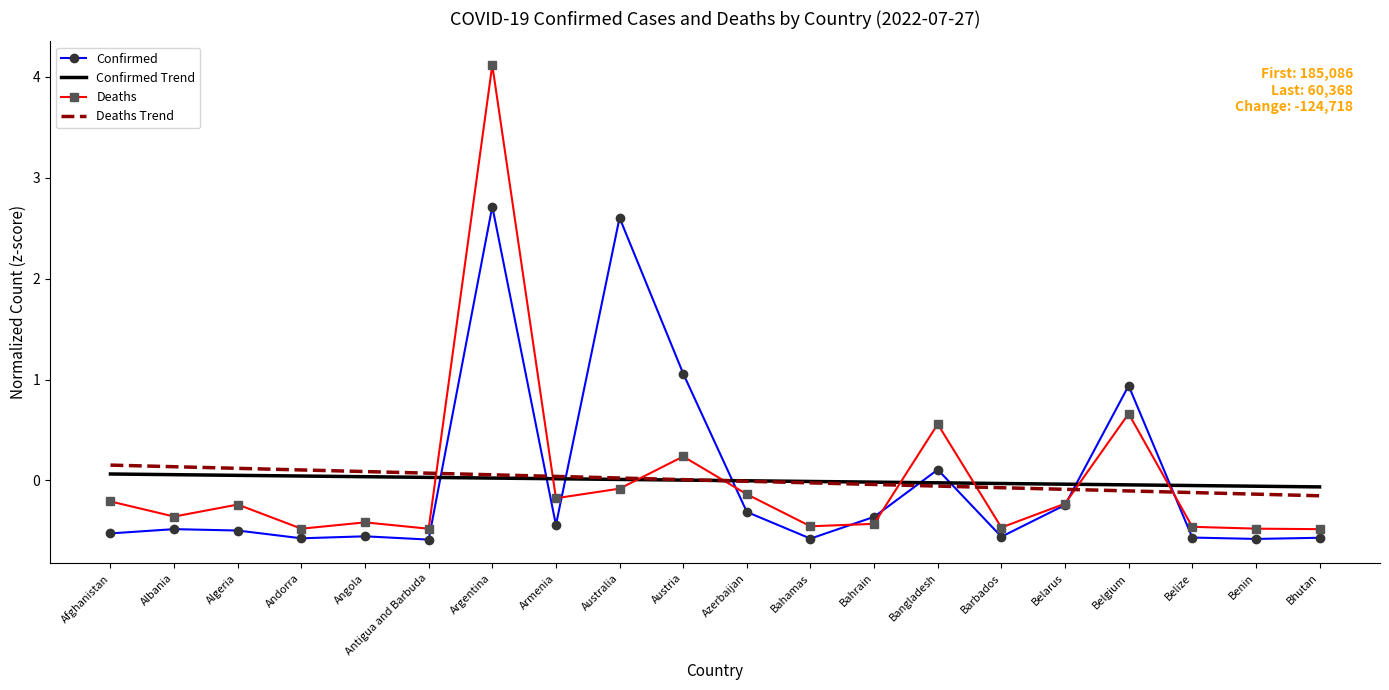

At which category does Deaths reach its first local peak?

Algeria